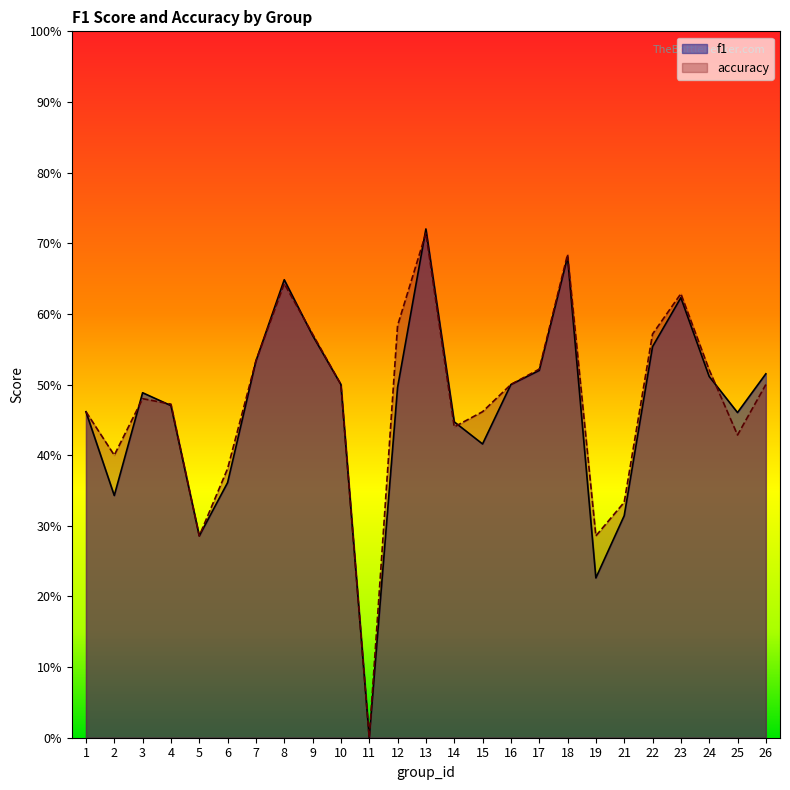

Where is the first local maximum for accuracy?

3